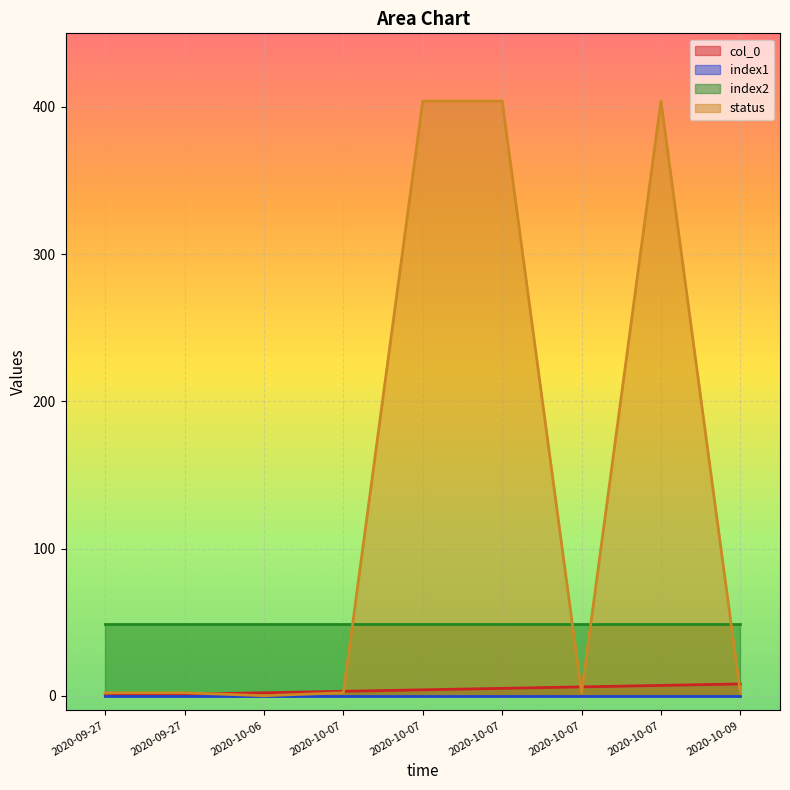

Is the value of col_0 at 2020-10-07 greater than the value of status at 2020-09-27?

Yes